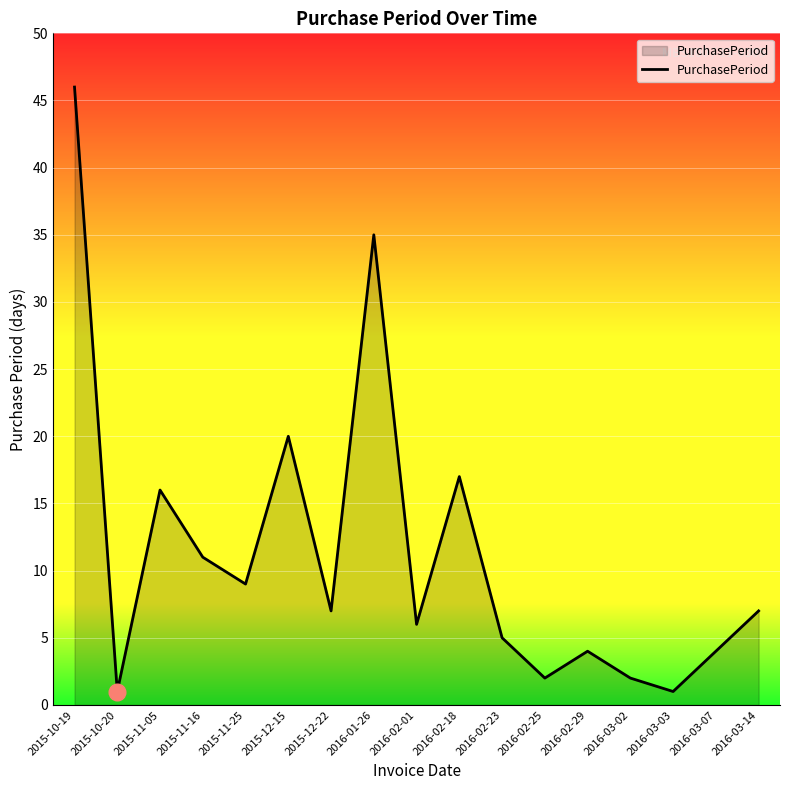

What position from the right is 2015-10-19?

17